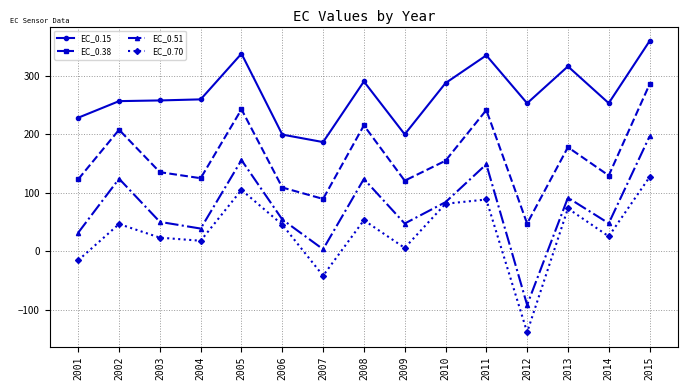

What is the total value across all series at 2001?

368.2